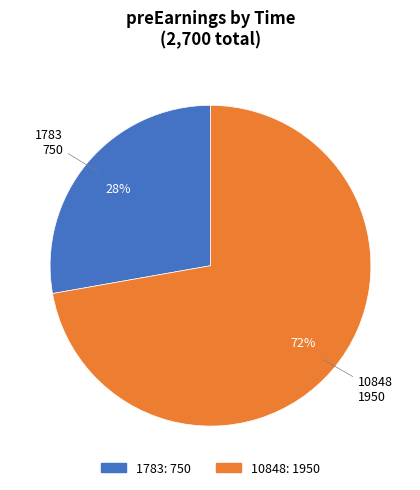

The 10848 slice represents 79% of the pie. True or false?

False